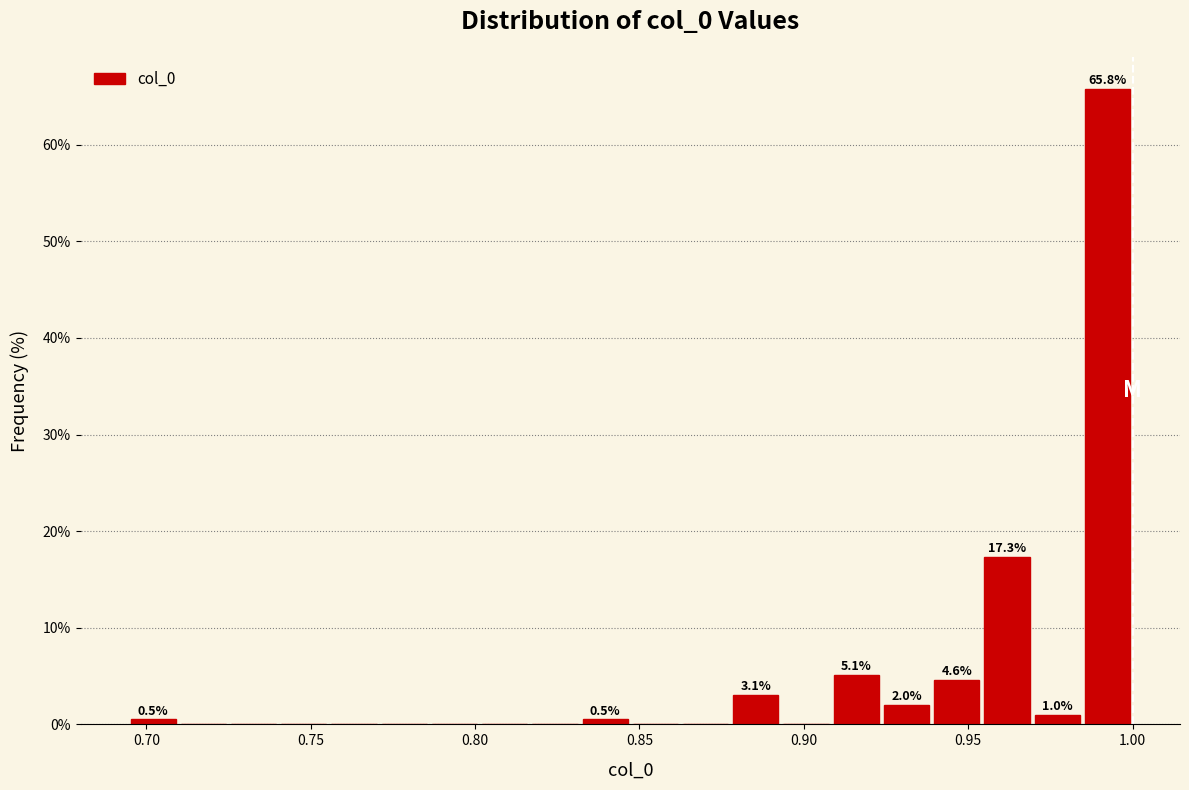

Read against the x-axis, roughly where is the centre of the tallest bar?

0.990